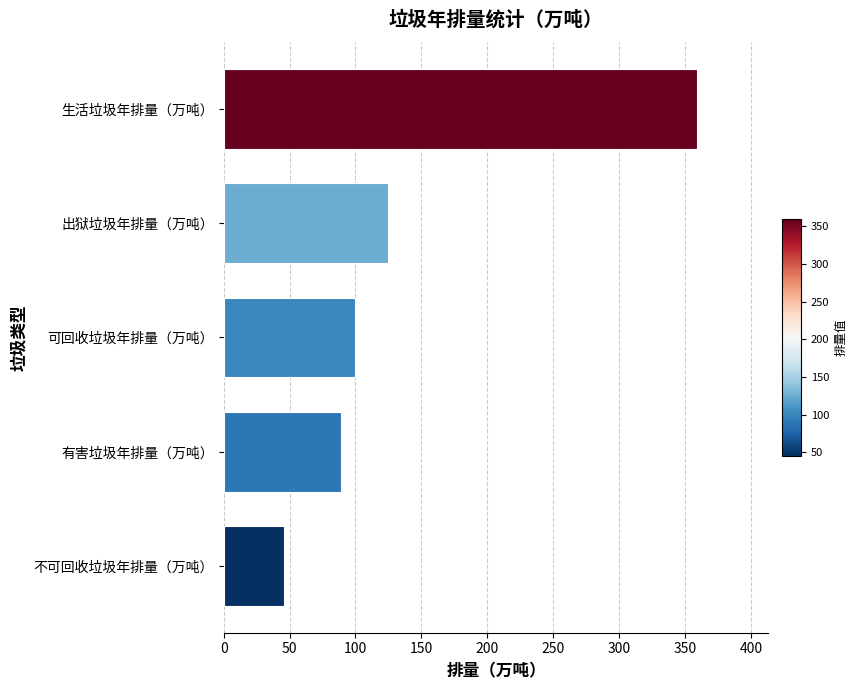

List the labels in order of value, largest first.

生活垃圾年排量（万吨）, 出狱垃圾年排量（万吨）, 可回收垃圾年排量（万吨）, 有害垃圾年排量（万吨）, 不可回收垃圾年排量（万吨）